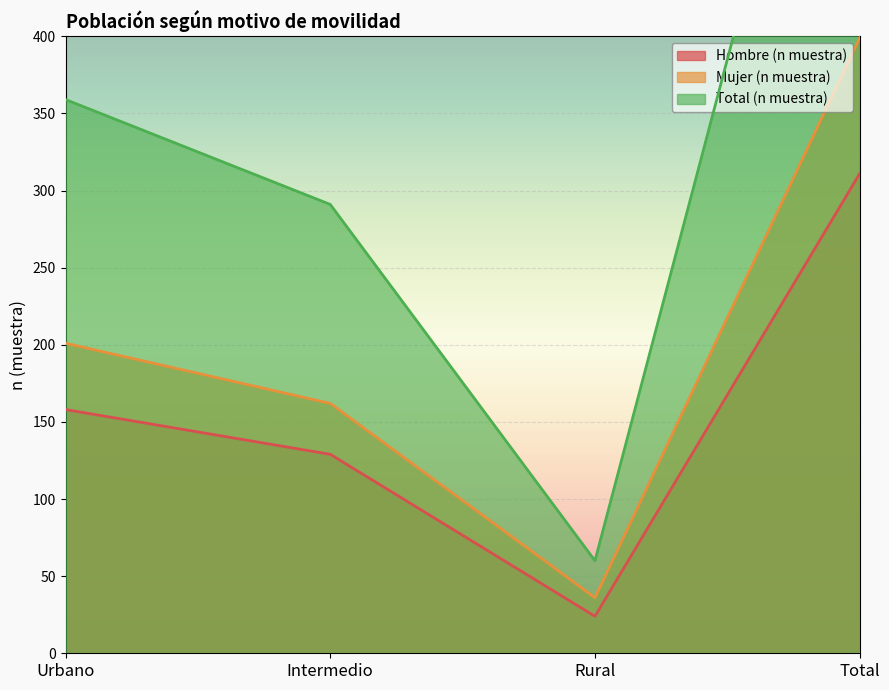

Reading left to right, transcribe all the data shown in this chart.

Hombre (n muestra): 158	129	24	311
Mujer (n muestra): 201	162	36	399
Total (n muestra): 359	291	60	710